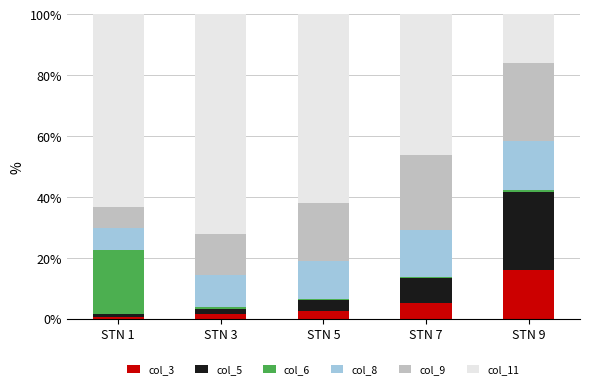

How many data points does each series have?

5